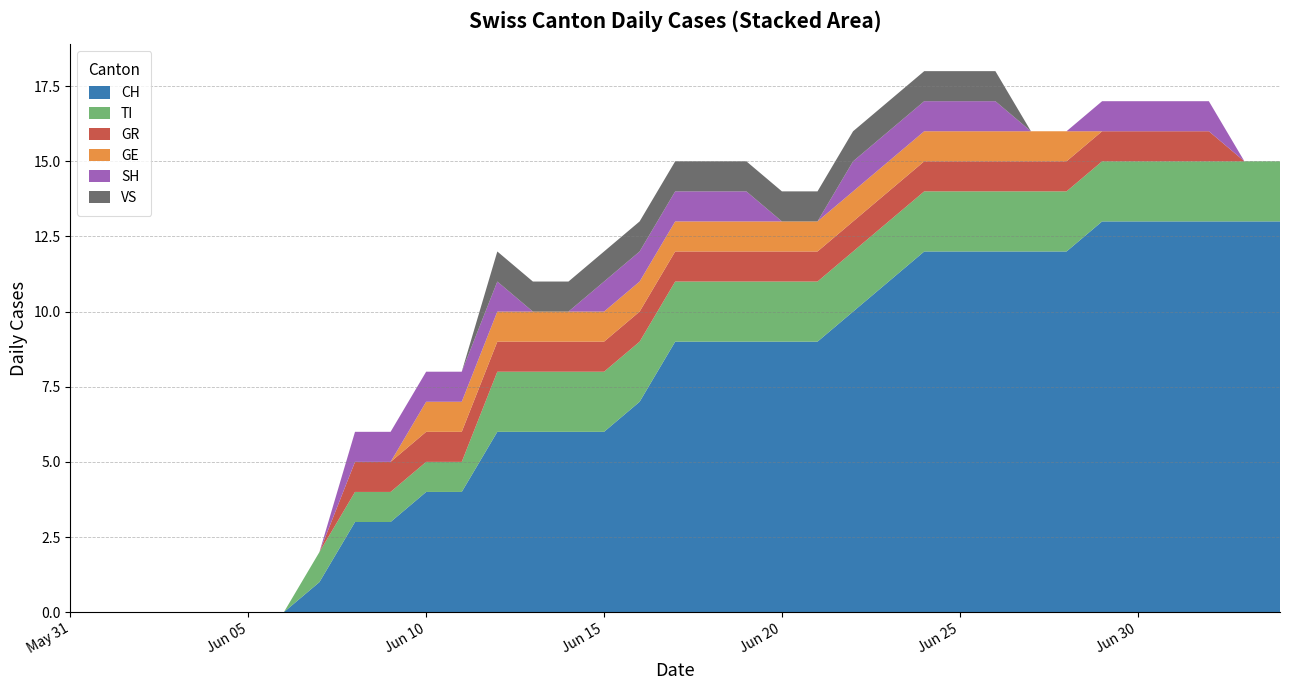

Reading right to left, extract all data points from this chart.

CH: 13	13	13	13	13	13	12	12	12	12	12	11	10	9	9	9	9	9	7	6	6	6	6	4	4	3	3	1	0	0	0	0	0	0	0
TI: 2	2	2	2	2	2	2	2	2	2	2	2	2	2	2	2	2	2	2	2	2	2	2	1	1	1	1	1	0	0	0	0	0	0	0
GR: 0	0	1	1	1	1	1	1	1	1	1	1	1	1	1	1	1	1	1	1	1	1	1	1	1	1	1	0	0	0	0	0	0	0	0
GE: 0	0	0	0	0	0	1	1	1	1	1	1	1	1	1	1	1	1	1	1	1	1	1	1	1	0	0	0	0	0	0	0	0	0	0
SH: 0	0	1	1	1	1	0	0	1	1	1	1	1	0	0	1	1	1	1	1	0	0	1	1	1	1	1	0	0	0	0	0	0	0	0
VS: 0	0	0	0	0	0	0	0	1	1	1	1	1	1	1	1	1	1	1	1	1	1	1	0	0	0	0	0	0	0	0	0	0	0	0